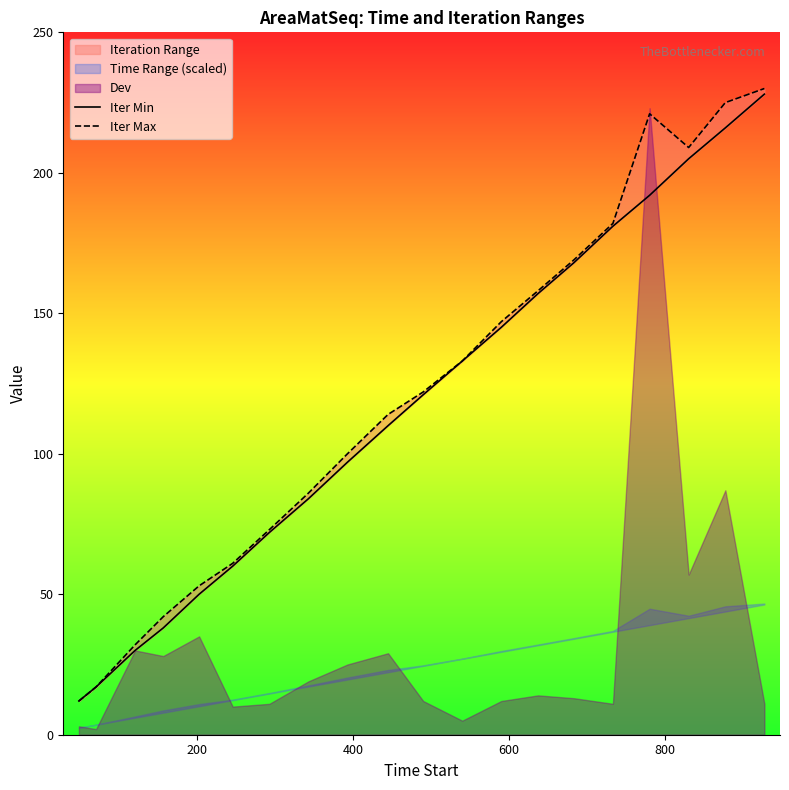

What is the greatest value displayed?

230